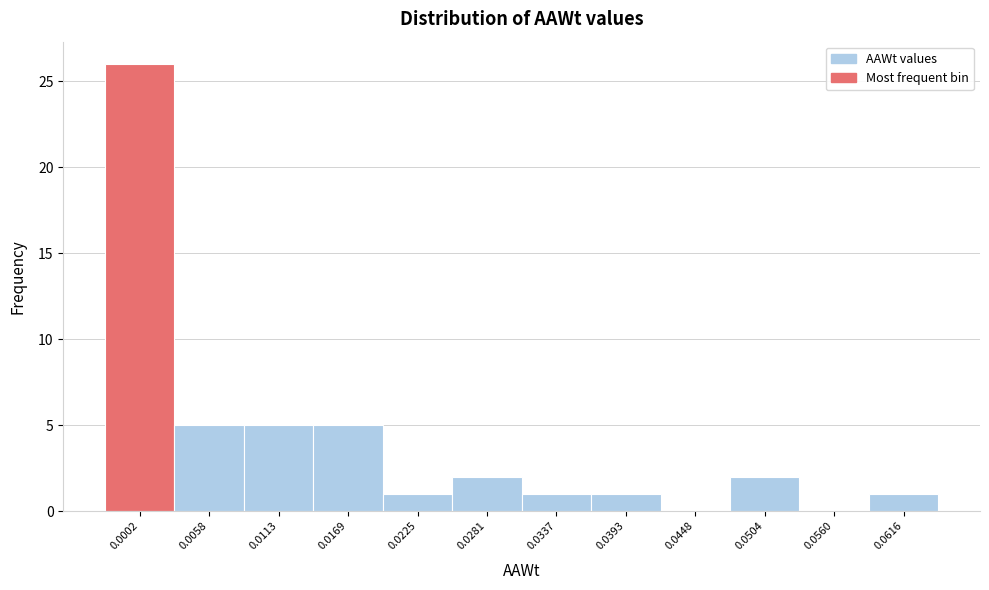

Reading left to right, extract all data points from this chart.

0.0002=26	0.0058=5	0.0113=5	0.0169=5	0.0225=1	0.0281=2	0.0337=1	0.0393=1	0.0448=0	0.0504=2	0.0560=0	0.0616=1